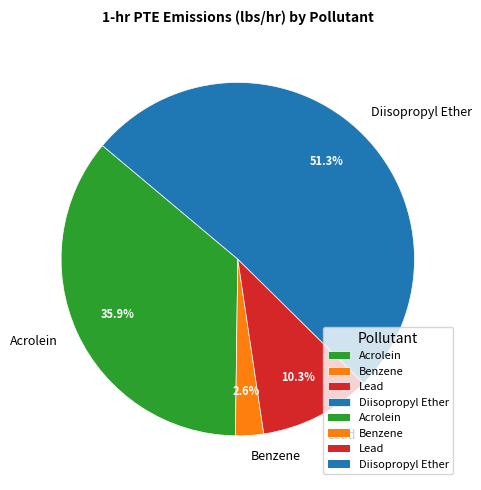

Combined, do Benzene and Lead account for over 50%?

No